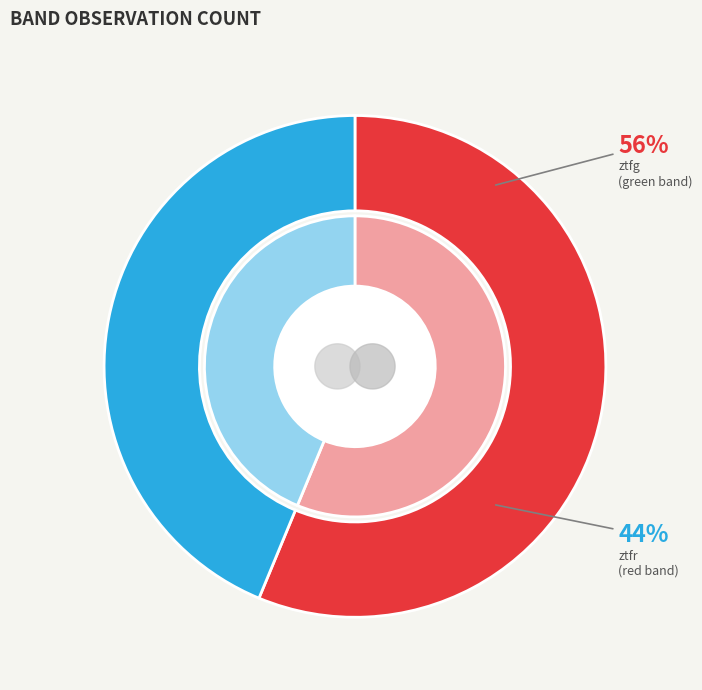

Which has a higher value, ztfg or ztfr?

ztfg